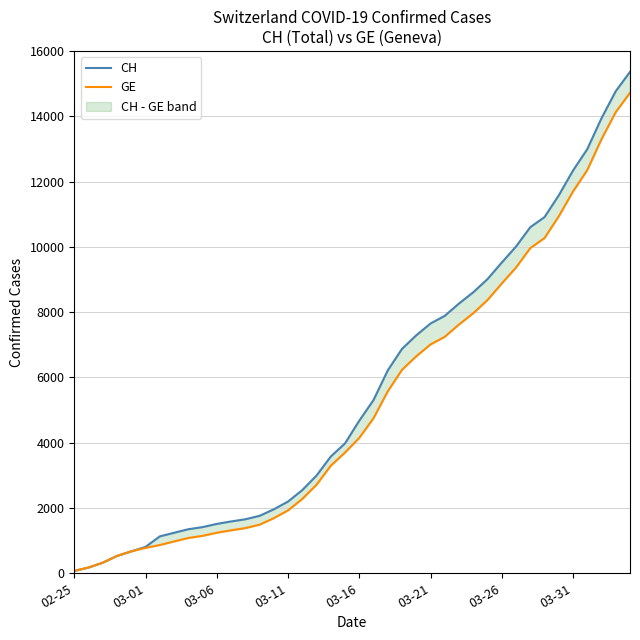

Which series has the largest total across all categories?

CH